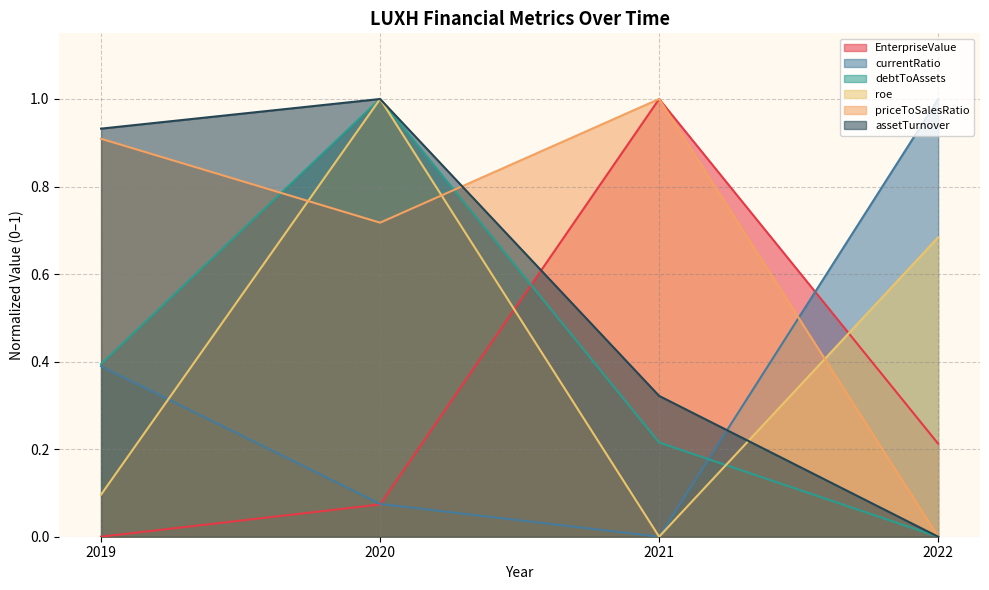

The assetTurnover series shows 1.6 at 2019. True or false?

False